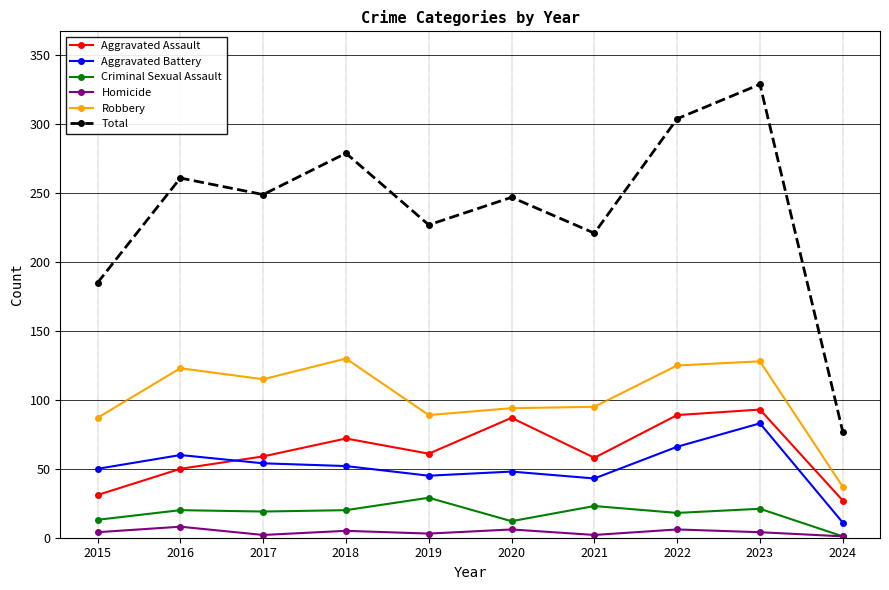

The Robbery series shows 87 at 2015. True or false?

True